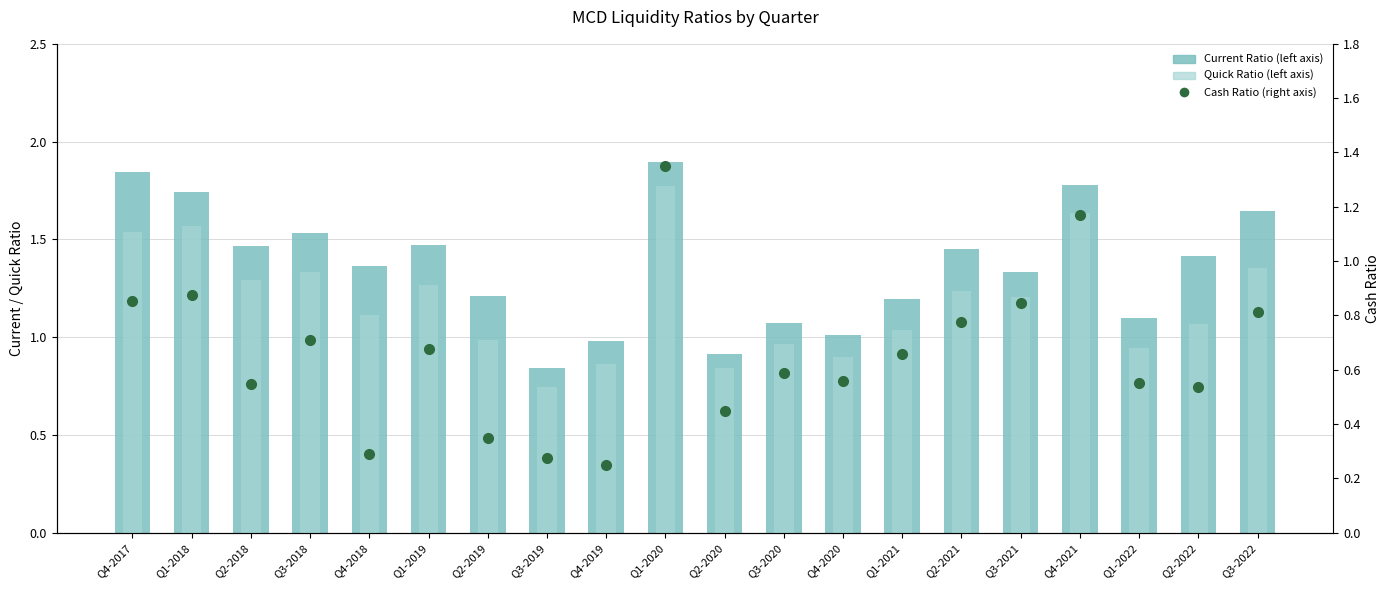

What is the value of the Cash Ratio (right axis) bar at the 7th from the left?

0.4